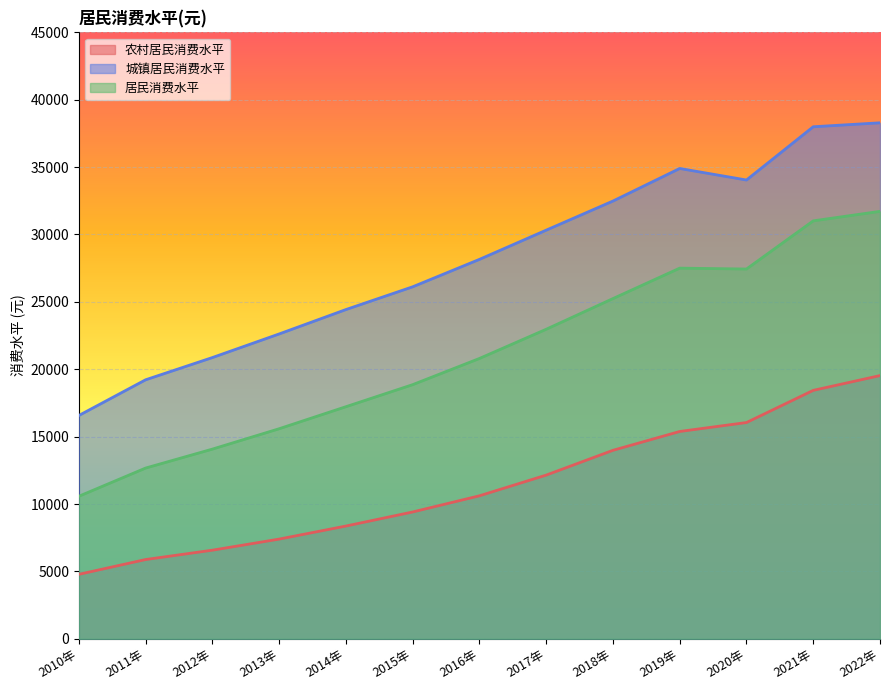

How many lines are shown in the chart?

3